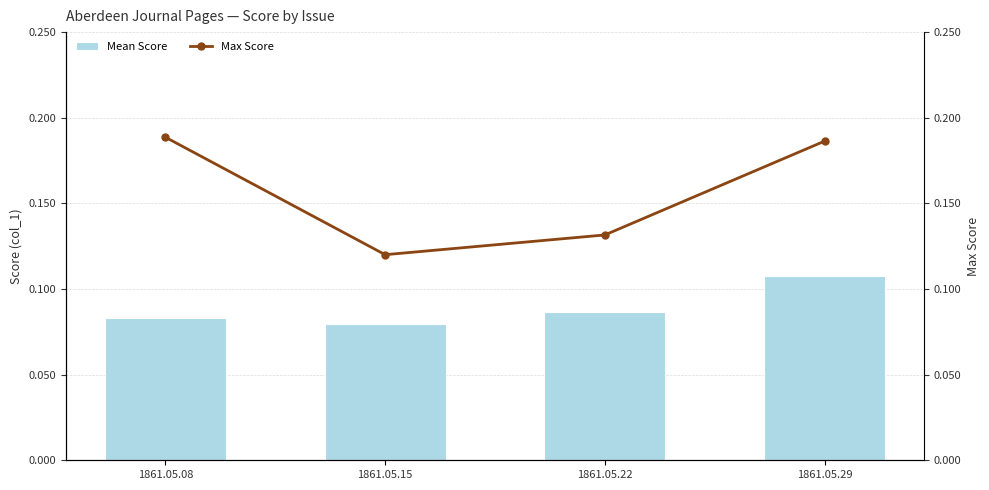

Count the number of categories in the chart.

4